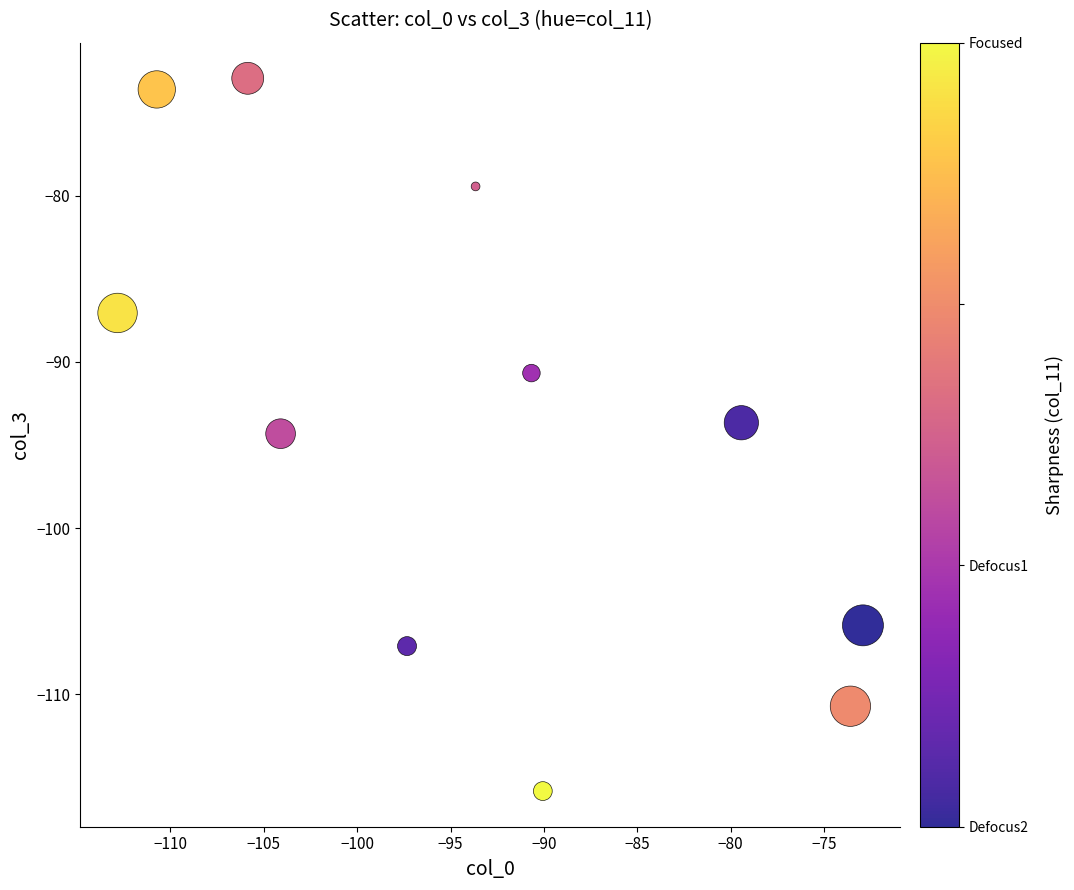

What is the range of X values (max minus min)?

39.9